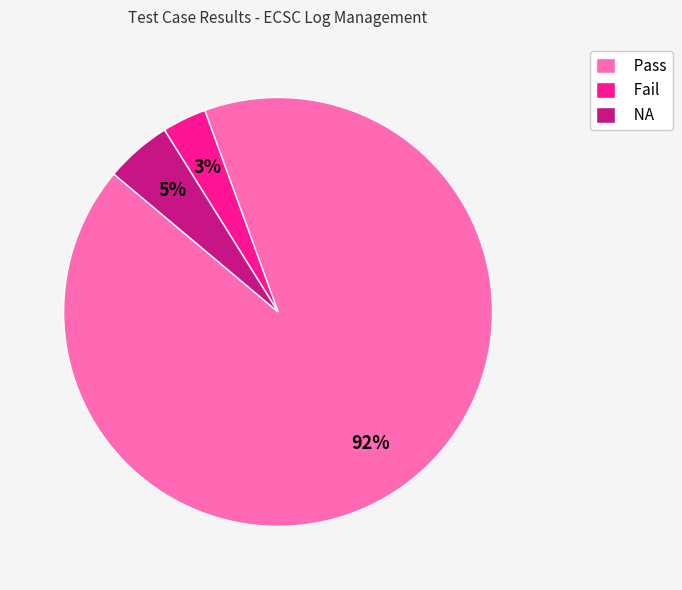

Between NA and Fail, which is larger?

NA